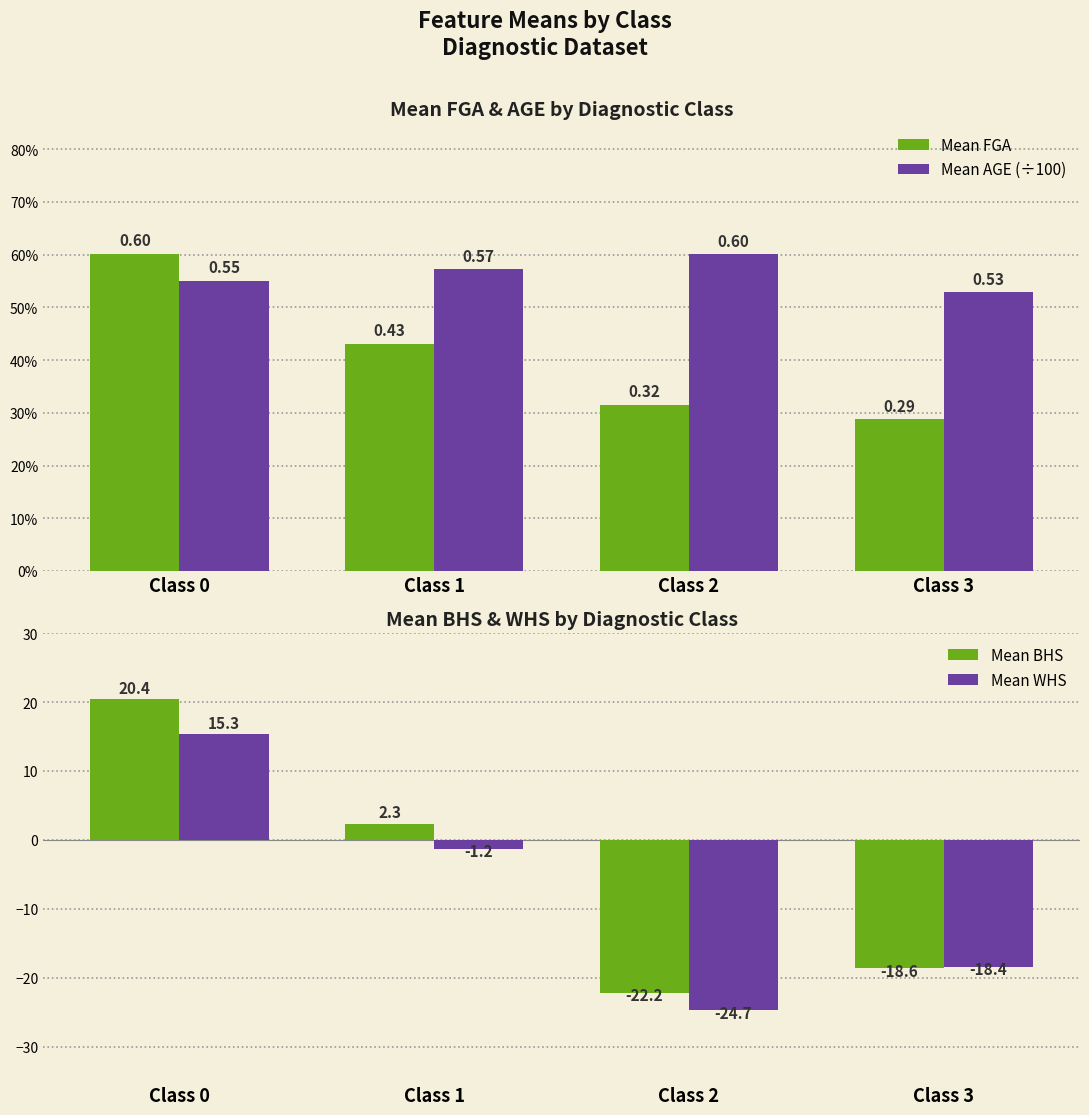

List the labels in order of Mean WHS value, smallest first.

Class 2, Class 3, Class 1, Class 0